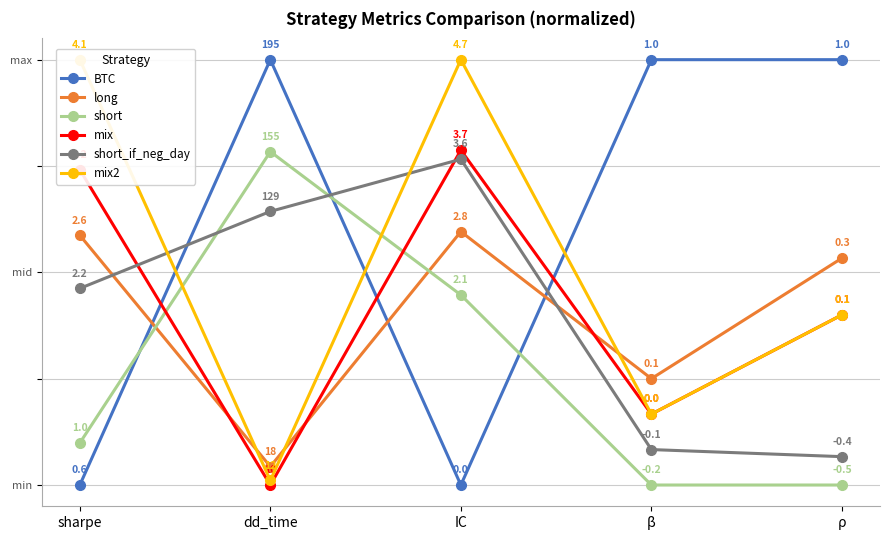

Is it true that mix equals 0.4 at ρ?

True